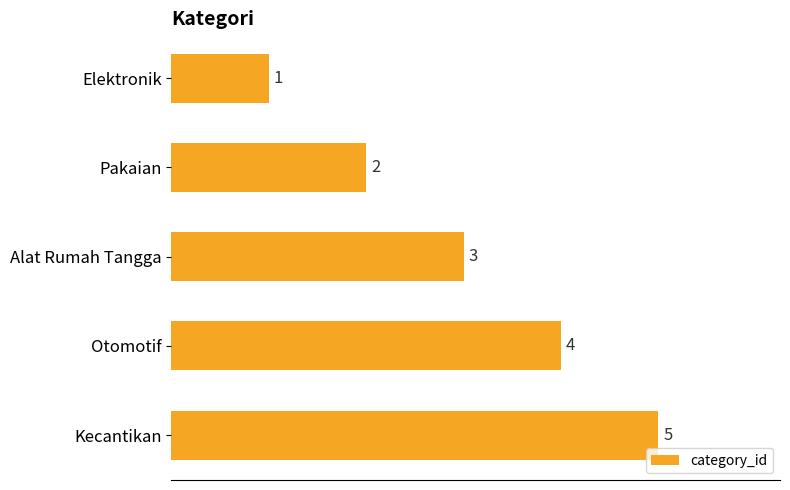

True or false: the data shows 2 at Pakaian.

True